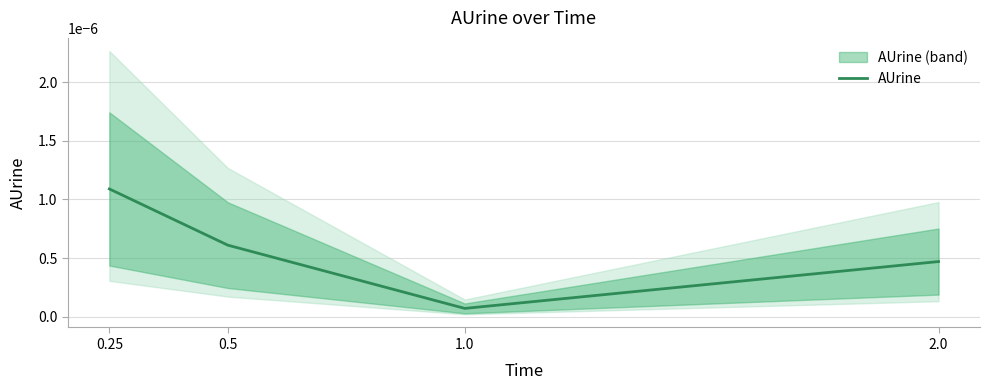

What is the label of the 1st point from the left?

0.25